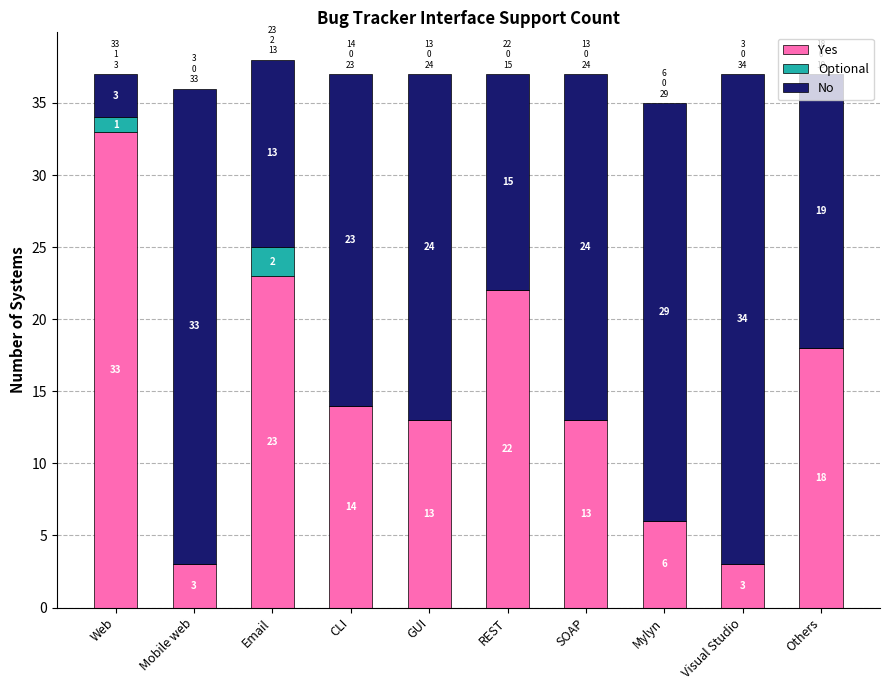

What is the total value across all series at SOAP?

37